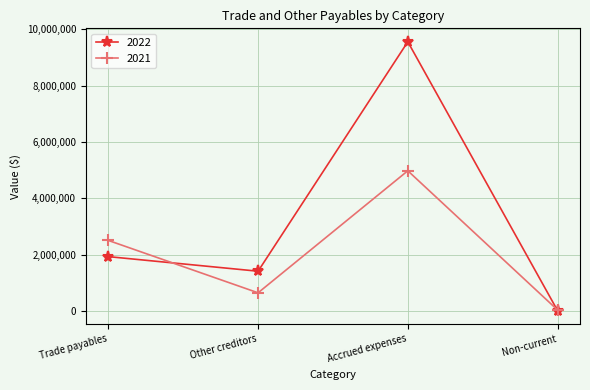

What is the lowest value of the 2022 series?

20268